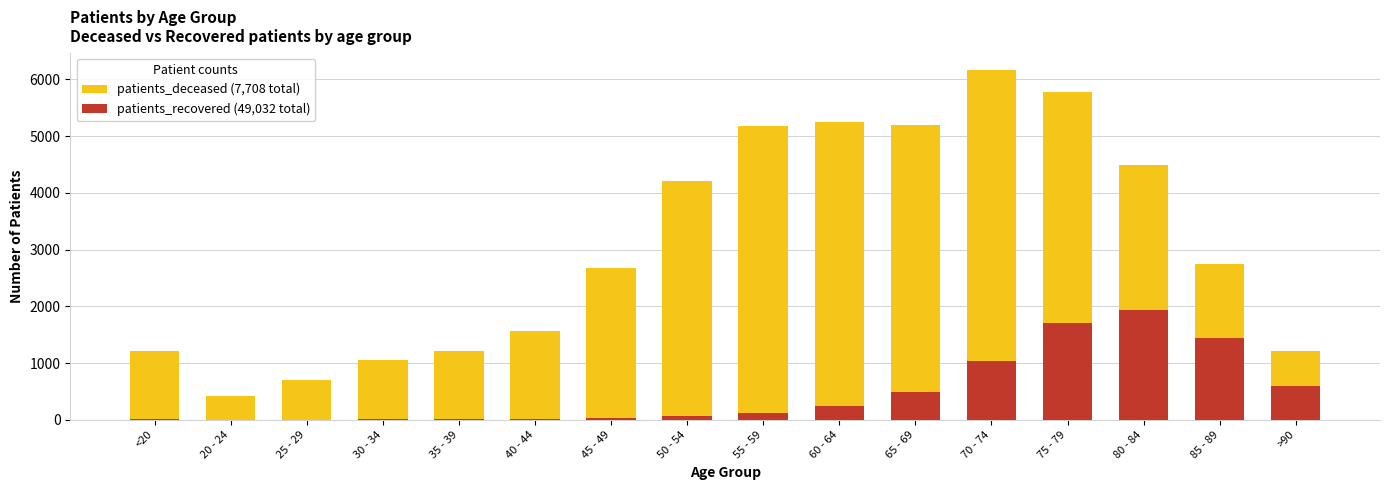

Reading right to left, what are all the values shown in this chart?

patients_recovered: 1209	2749	4493	5771	6161	5196	5245	5177	4208	2669	1563	1219	1046	699	411	1216
patients_deceased: 597	1434	1932	1706	1039	494	237	127	72	25	12	11	11	2	3	6